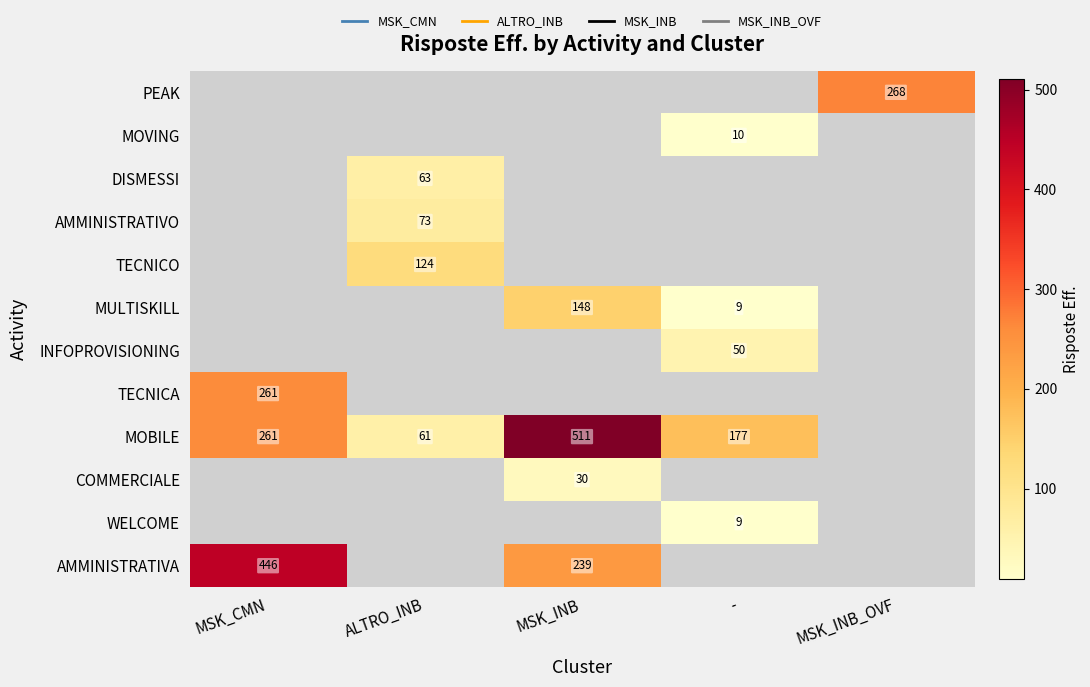

What is the sum of the MOBILE values at MSK_CMN and -?

438